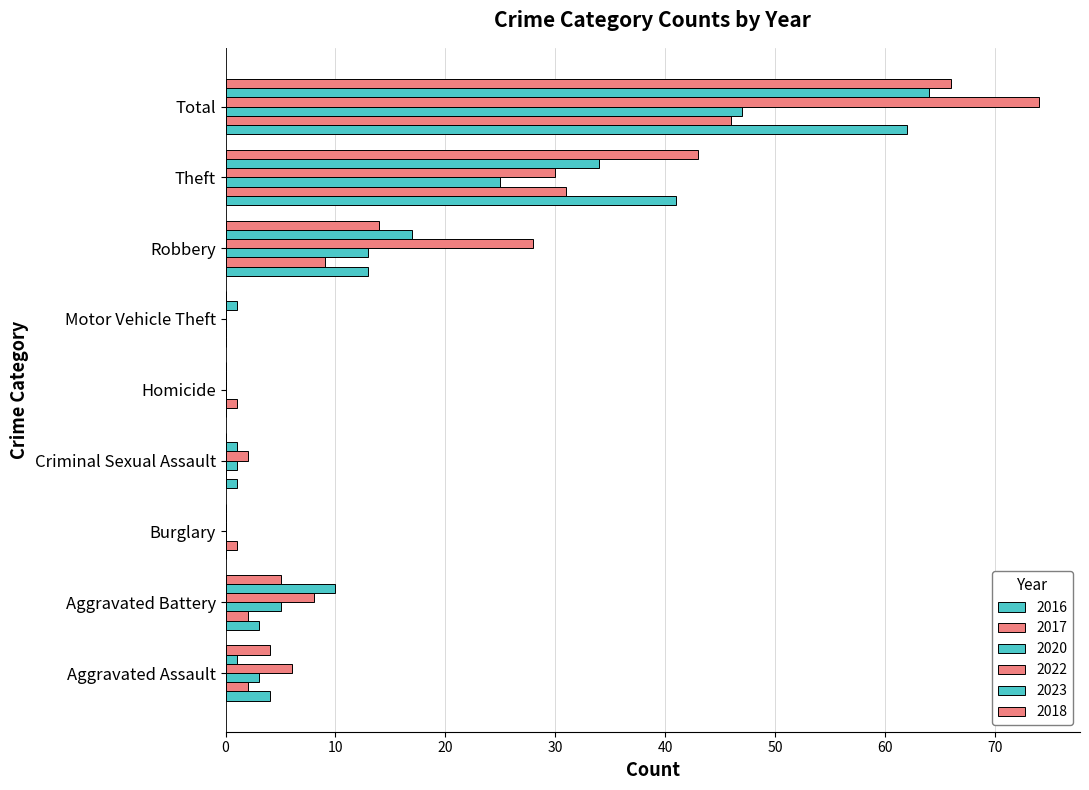

Which category has the highest value across all series?

Total